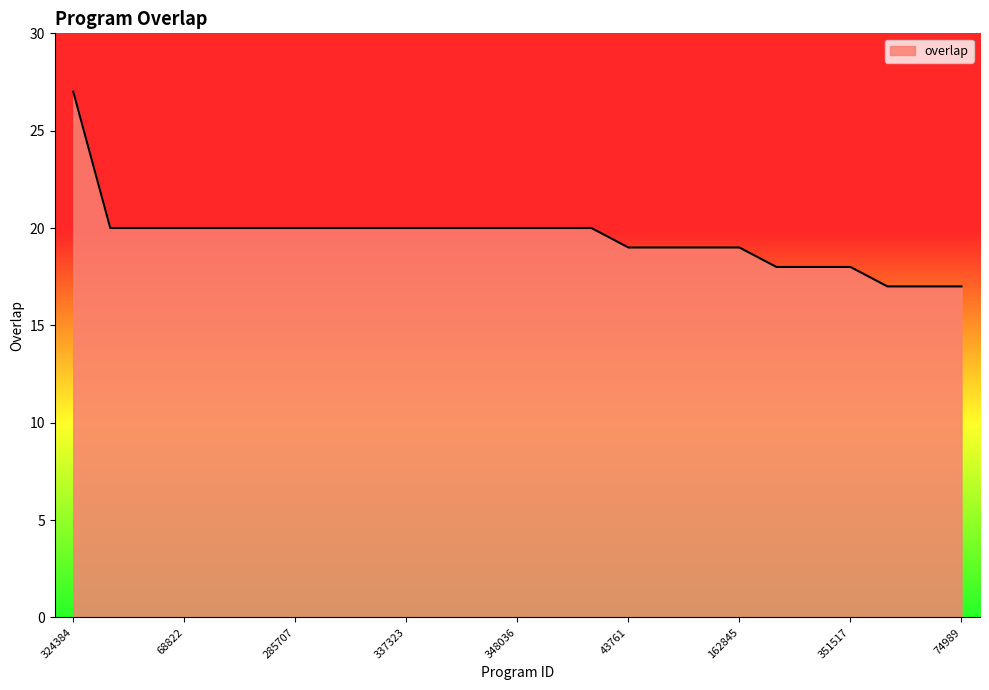

What is the difference between the maximum and minimum values?

10